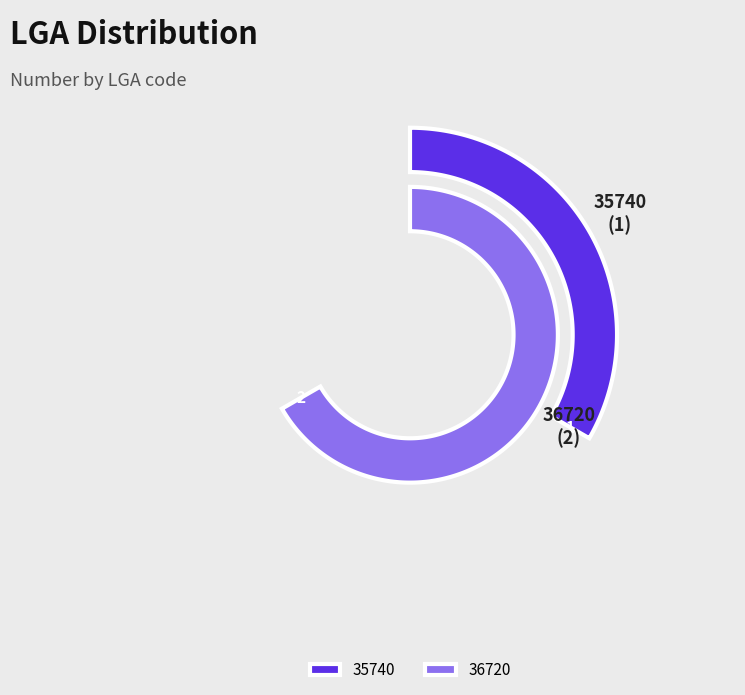

To the nearest percent, what is the difference between the largest and smallest slice percentages?

33%